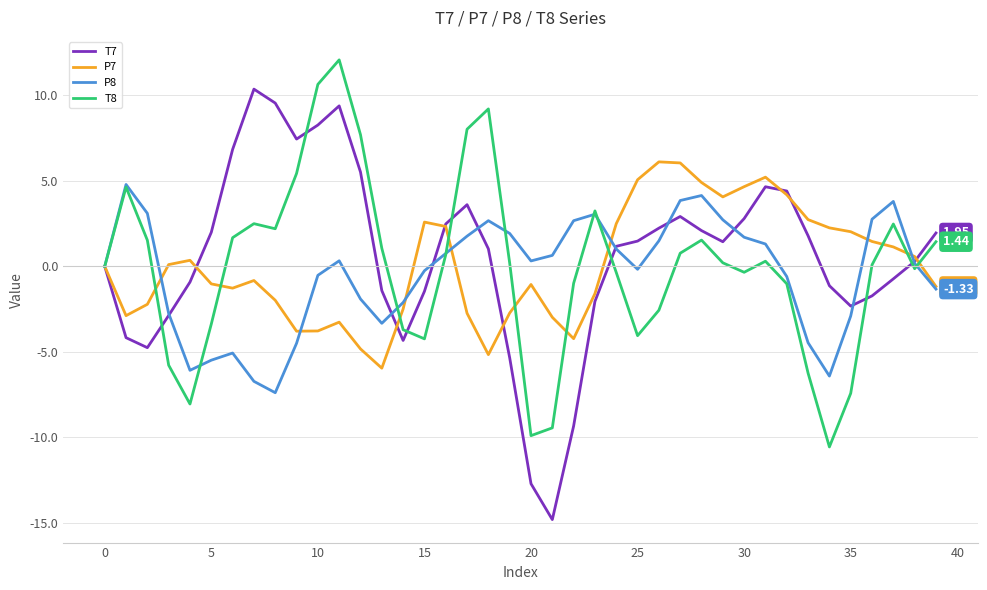

List the series in order of their peak value, highest first.

T8, T7, P7, P8